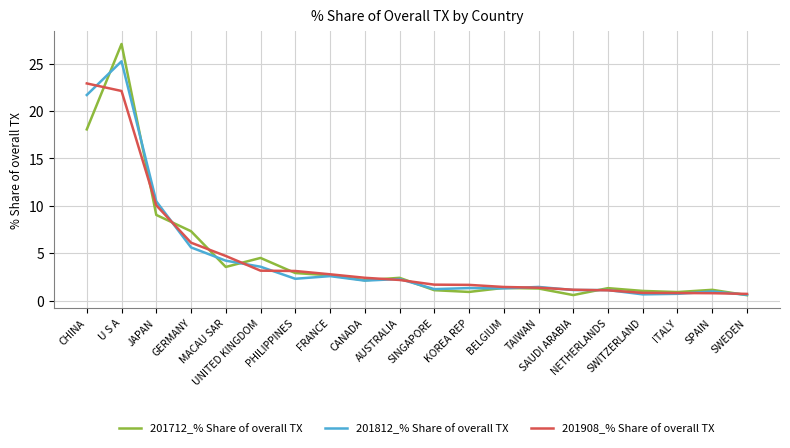

Which series has the largest range (max minus min)?

201712_% Share of overall TX